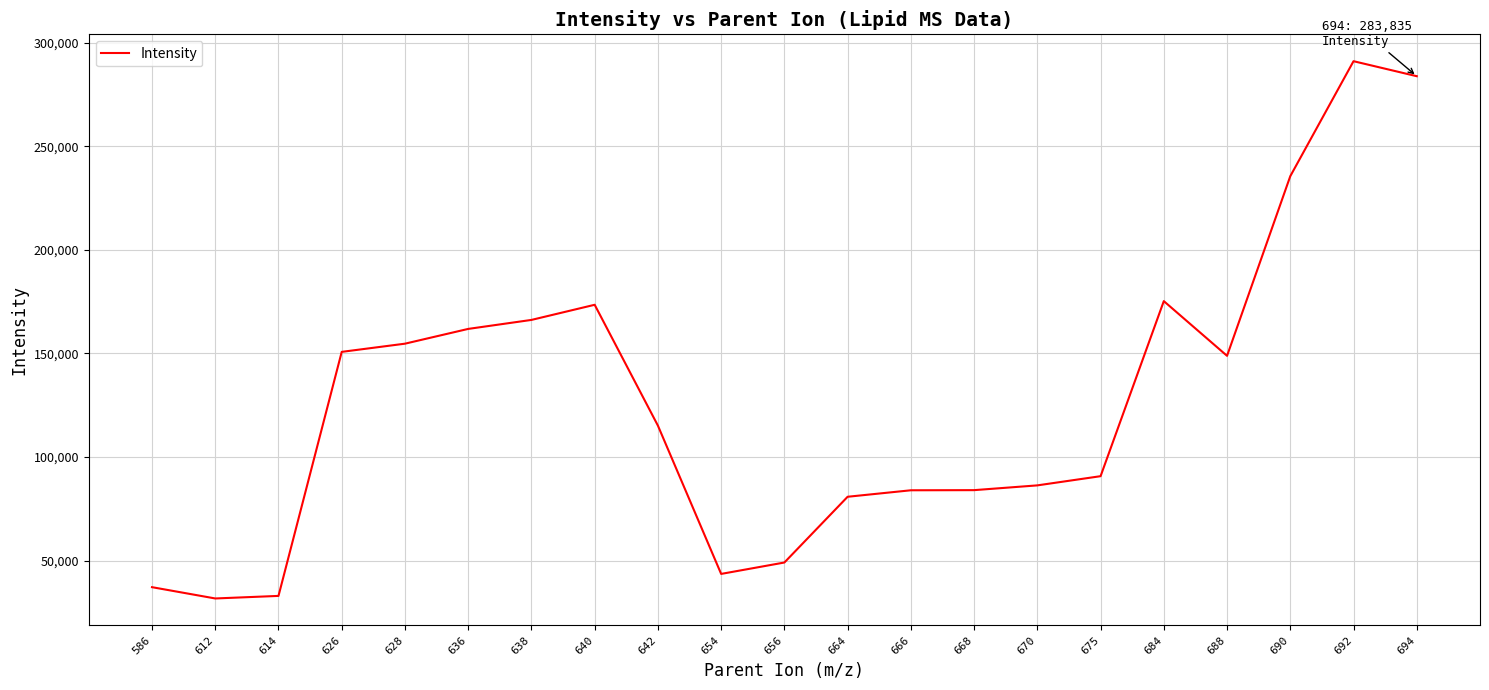

The chart shows a value of 259065.6 at 640. True or false?

False